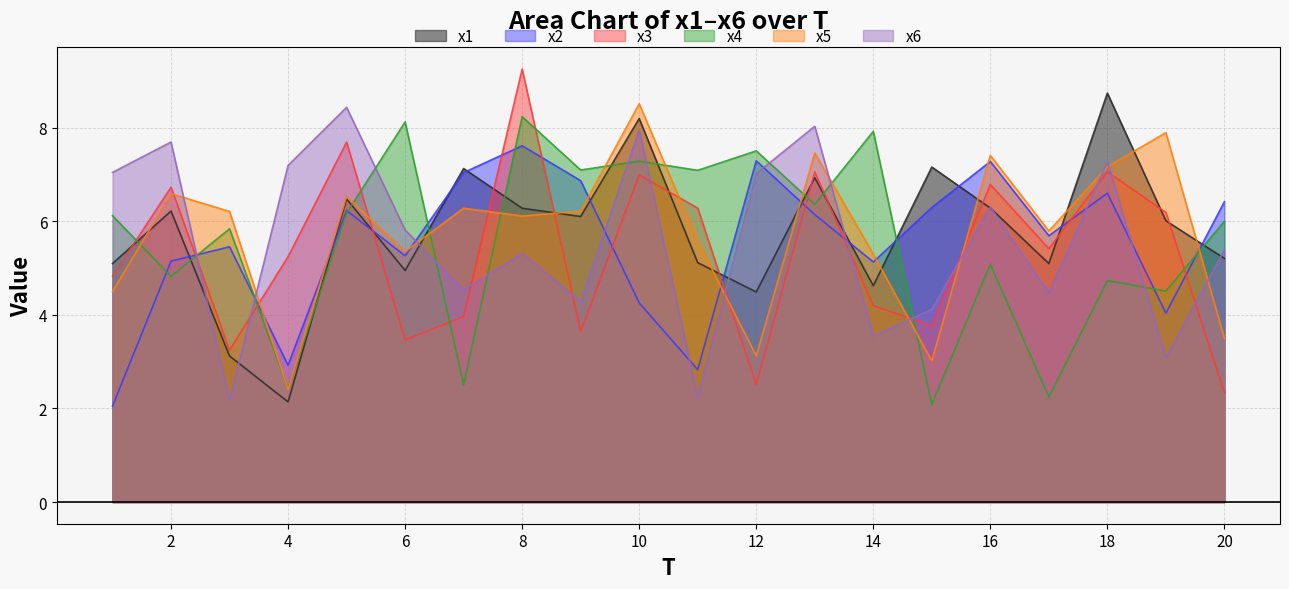

Does the chart display data point markers on the line(s)?

No